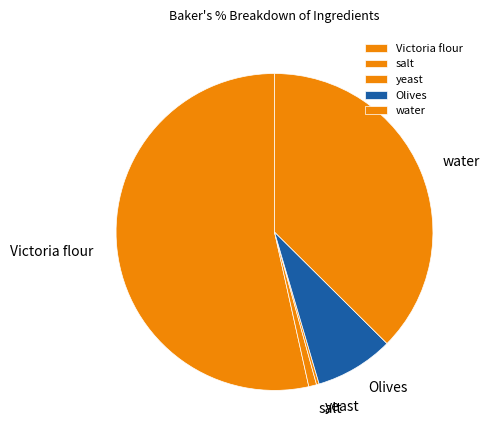

Which category accounts for the majority?

Victoria flour